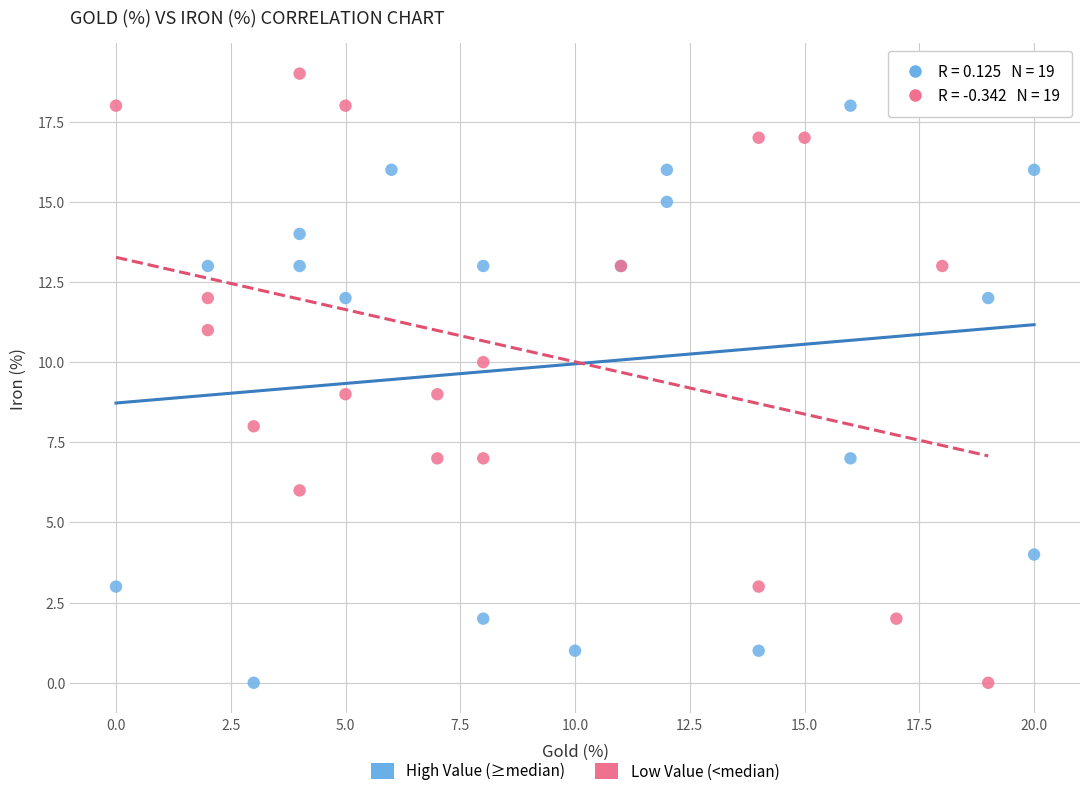

Which series contains the highest Y value?

Low Value (<median)